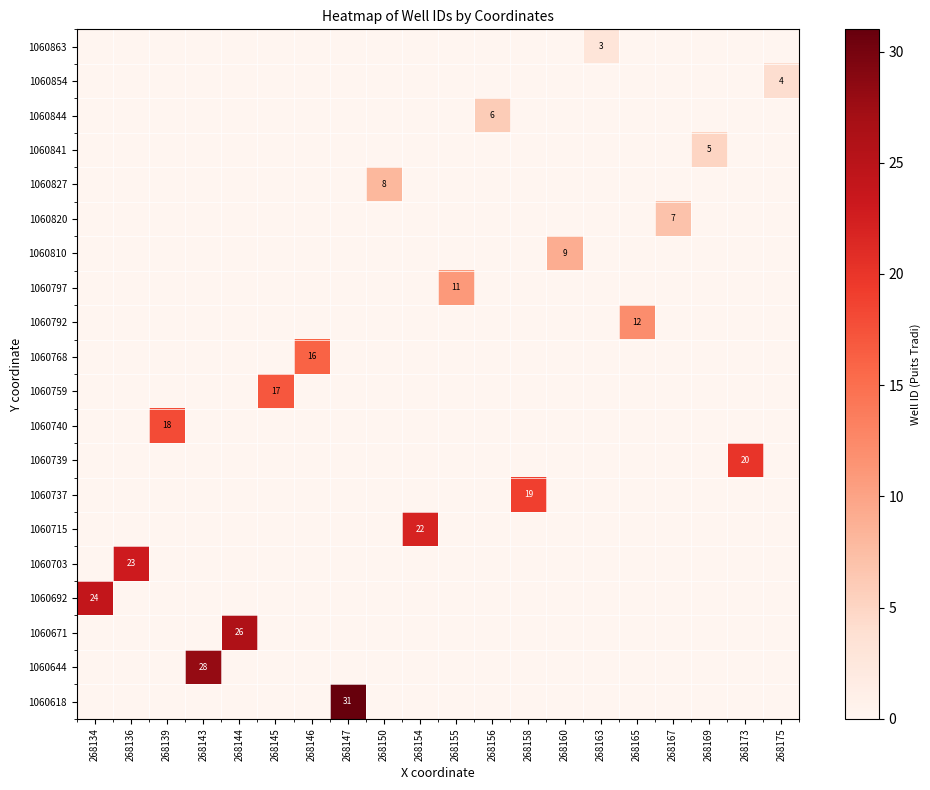

What is the greatest value displayed?

31